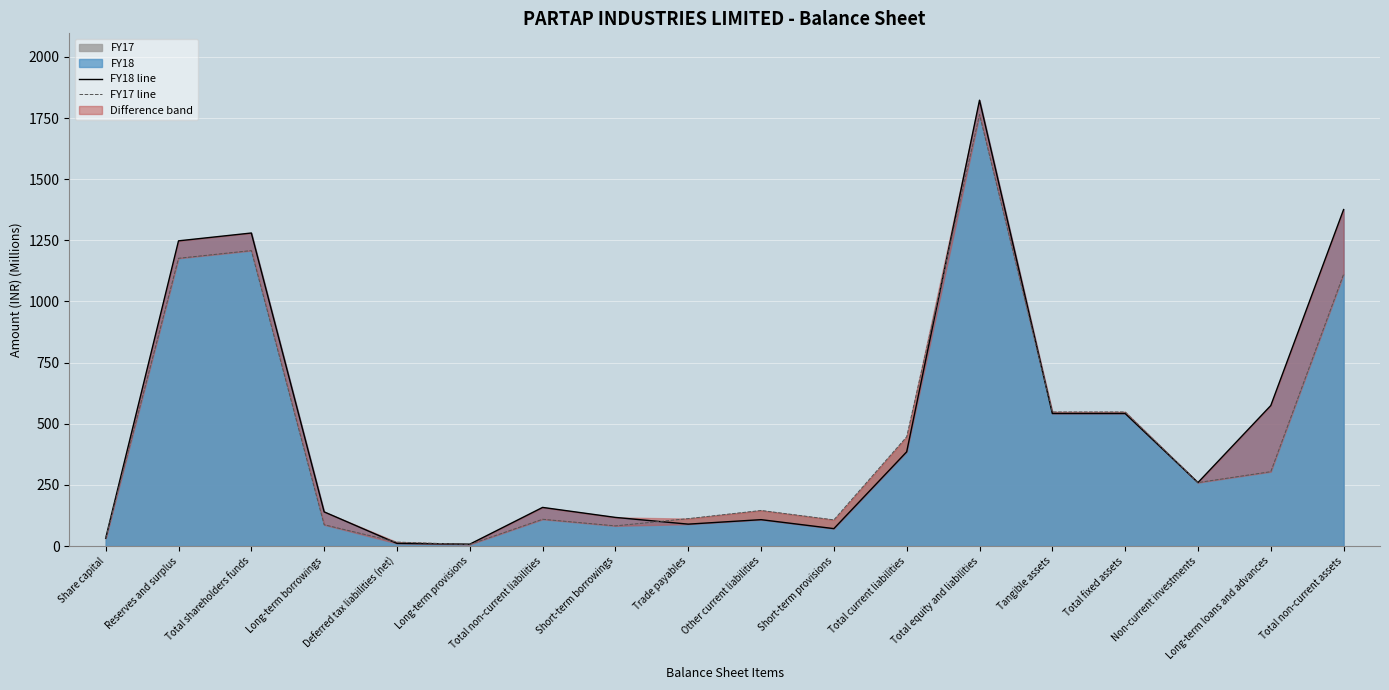

The value of FY17 line at Short-term borrowings is 82.4. True or false?

True